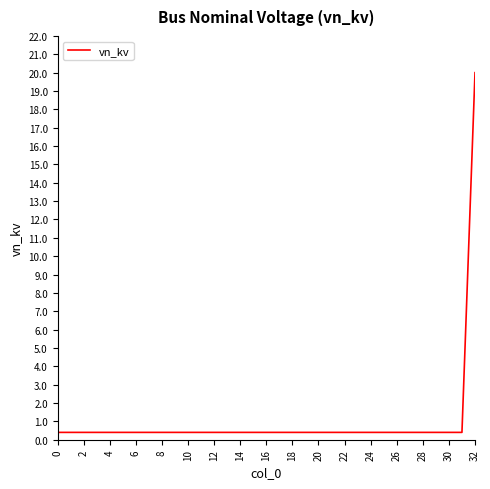

What is the difference between the maximum and minimum values?

19.6